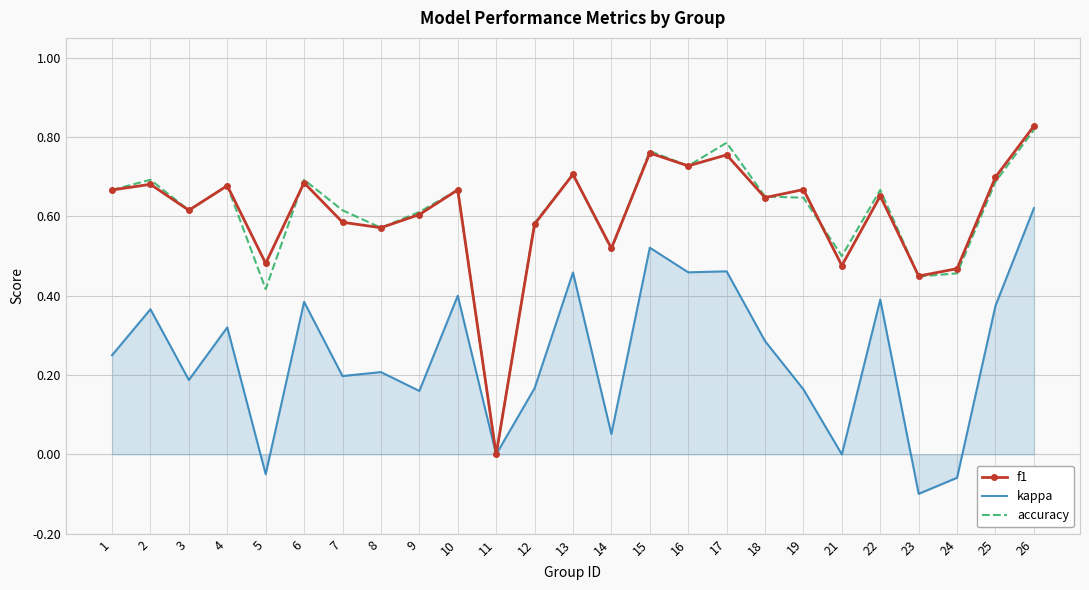

Which series has the largest range (max minus min)?

f1